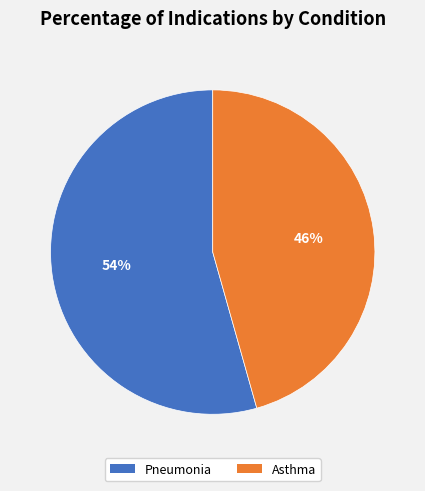

How many segments does this pie chart have?

2